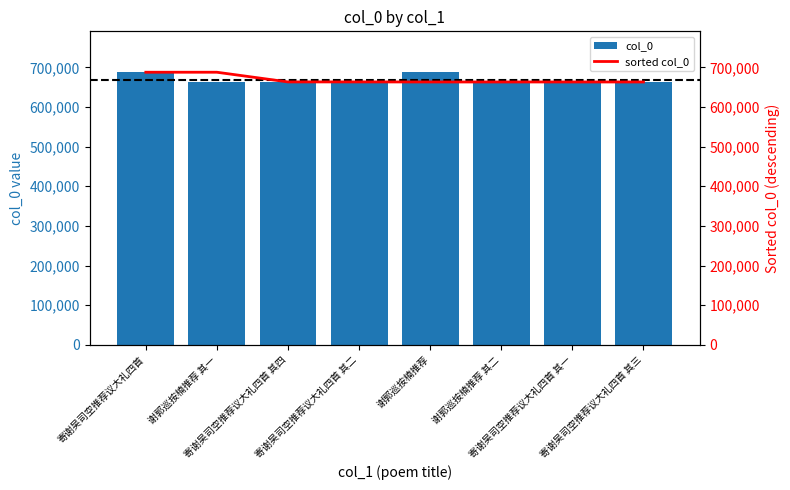

What is the total value across all series at 寄谢吴司空推荐议大礼四首 其四?

1326210